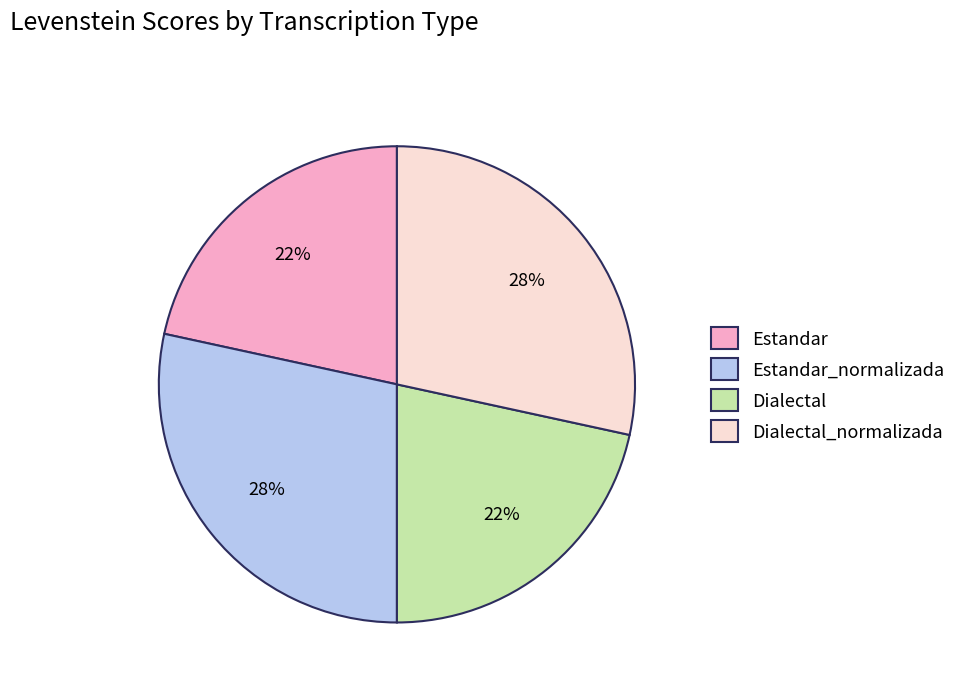

True or false: Dialectal_normalizada accounts for 28% of the total.

True